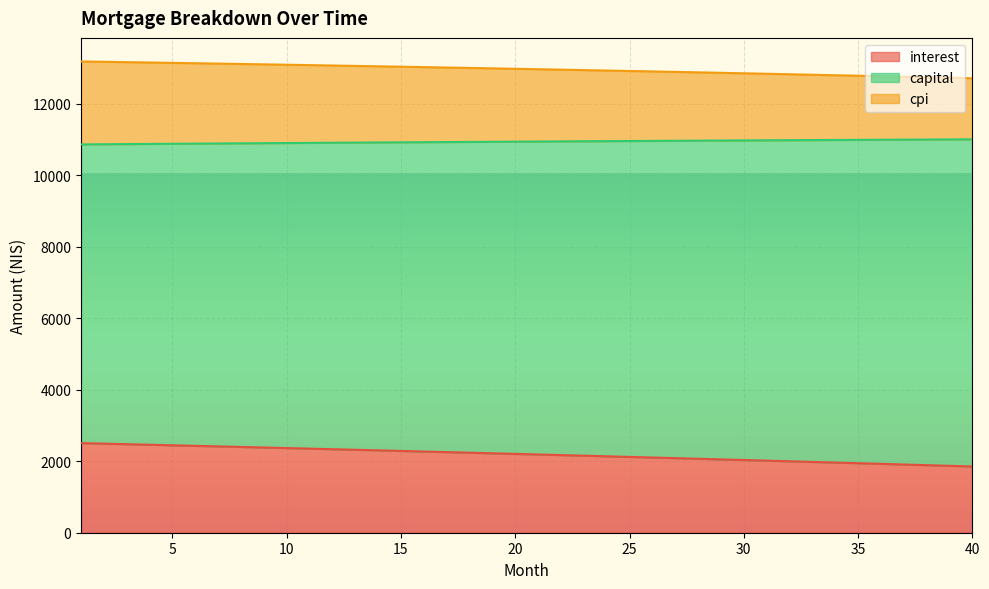

Which category has the highest value across all series?

1